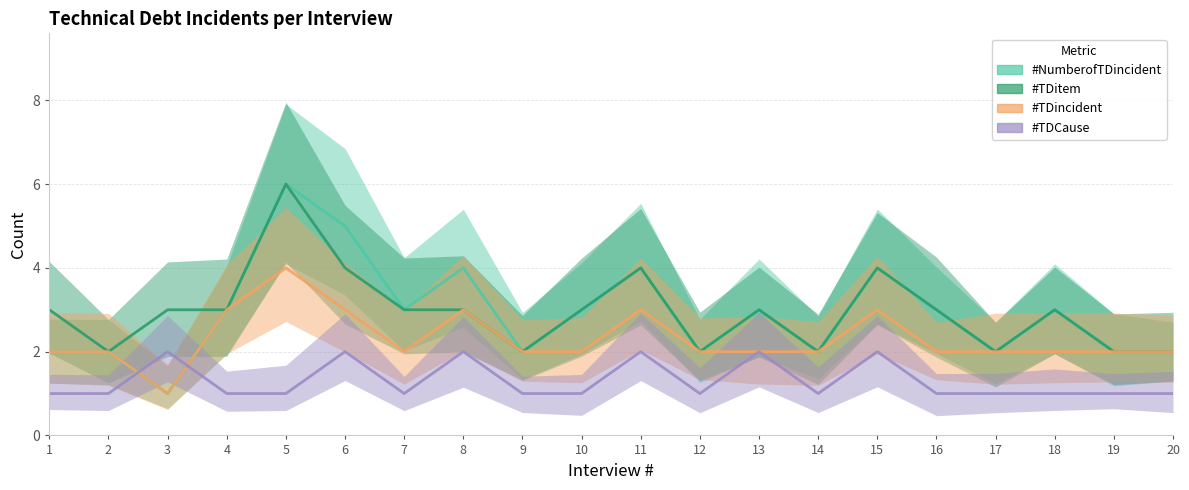

In #TDCause, how many points are lower than both neighbors (excluding endpoints)?

3